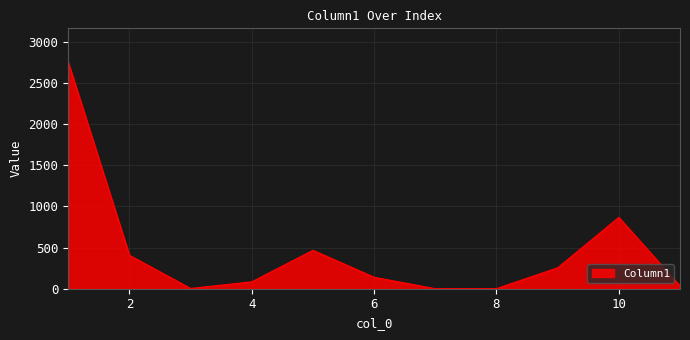

What is the maximum value shown in the chart?

2747.8